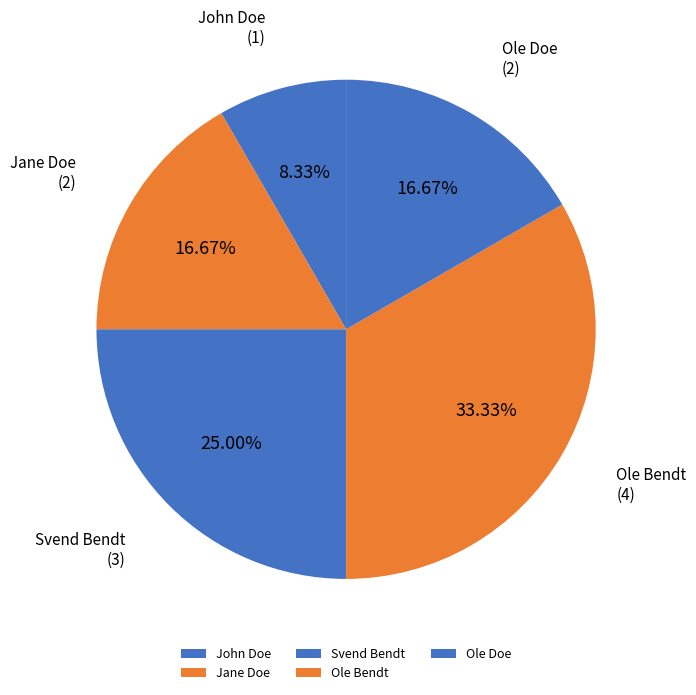

To the nearest percent, what percentage of the pie is John Doe?

8%